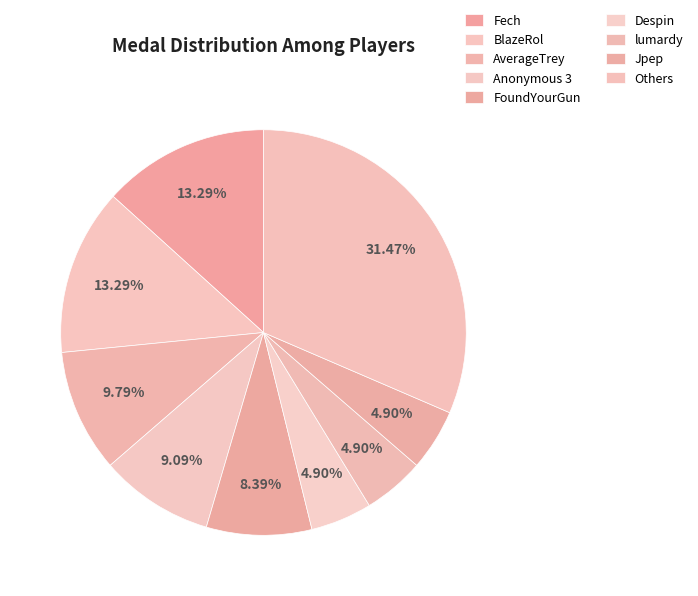

How many slices are in this pie chart?

9